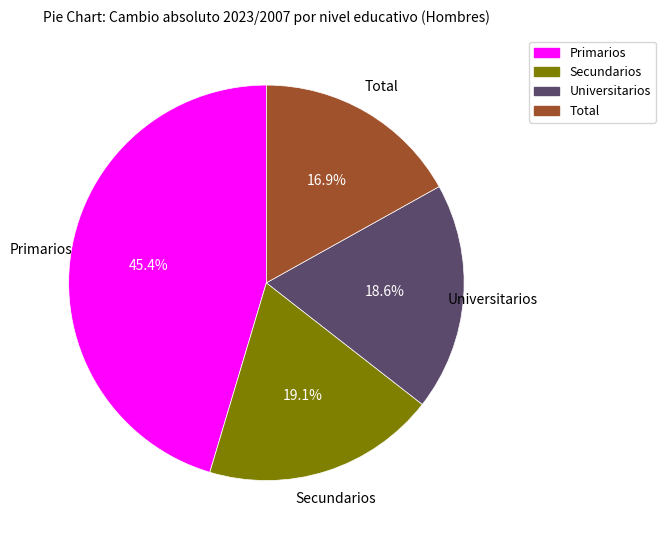

How much of the chart is everything except Primarios?

54.6%